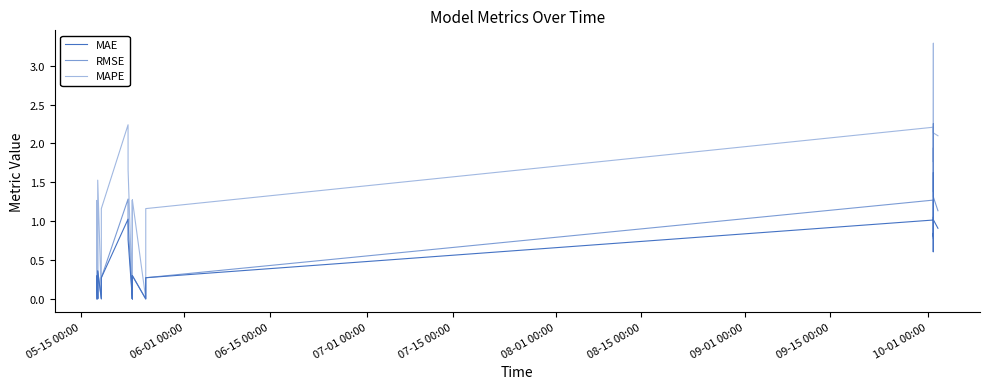

What is the difference between the maximum and minimum values in the MAE series?

1.6